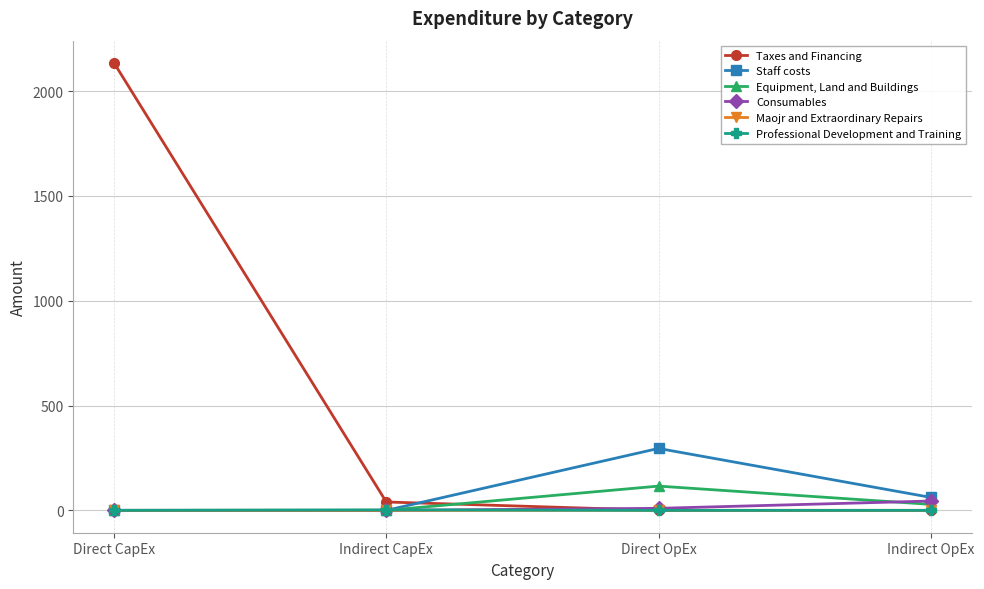

True or false: Equipment, Land and Buildings has more than 1 interior local peaks.

False